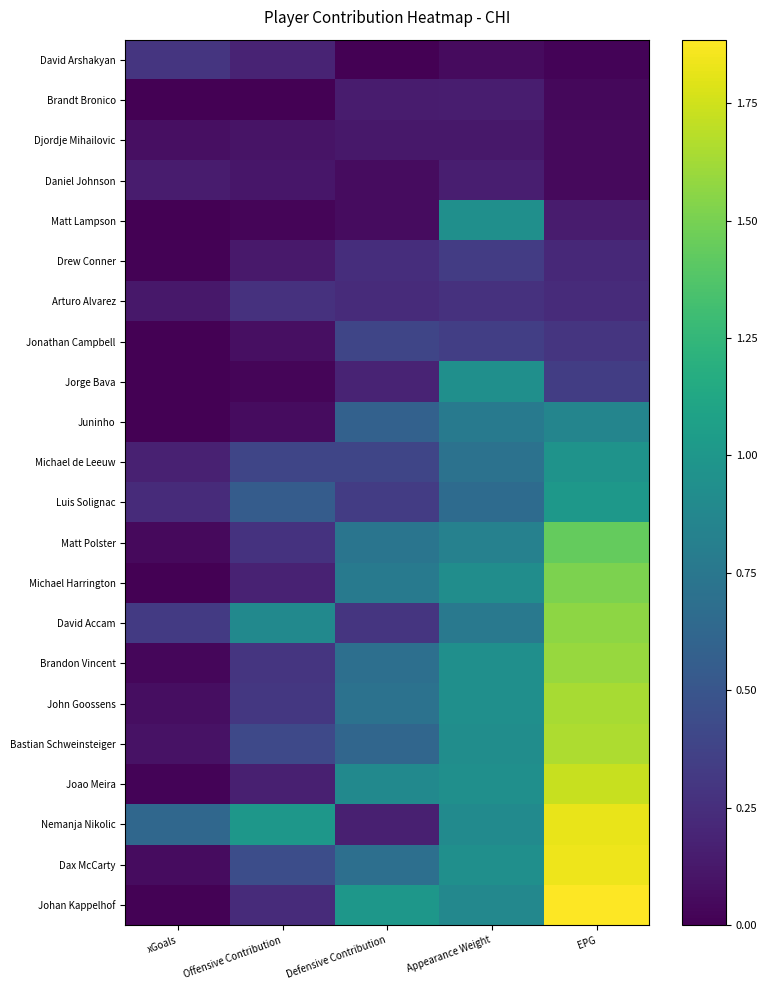

Which has a higher value, Offensive Contribution or xGoals?

Offensive Contribution